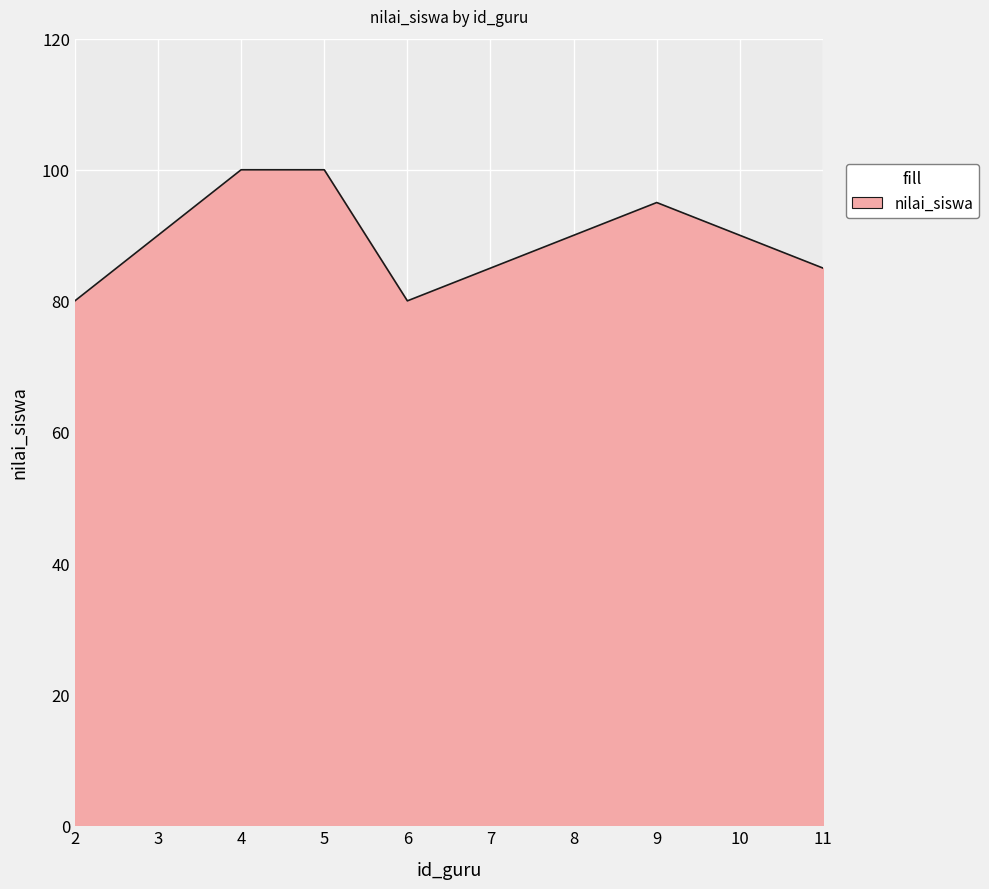

Reading left to right, extract all data points from this chart.

80	90	100	100	80	85	90	95	90	85